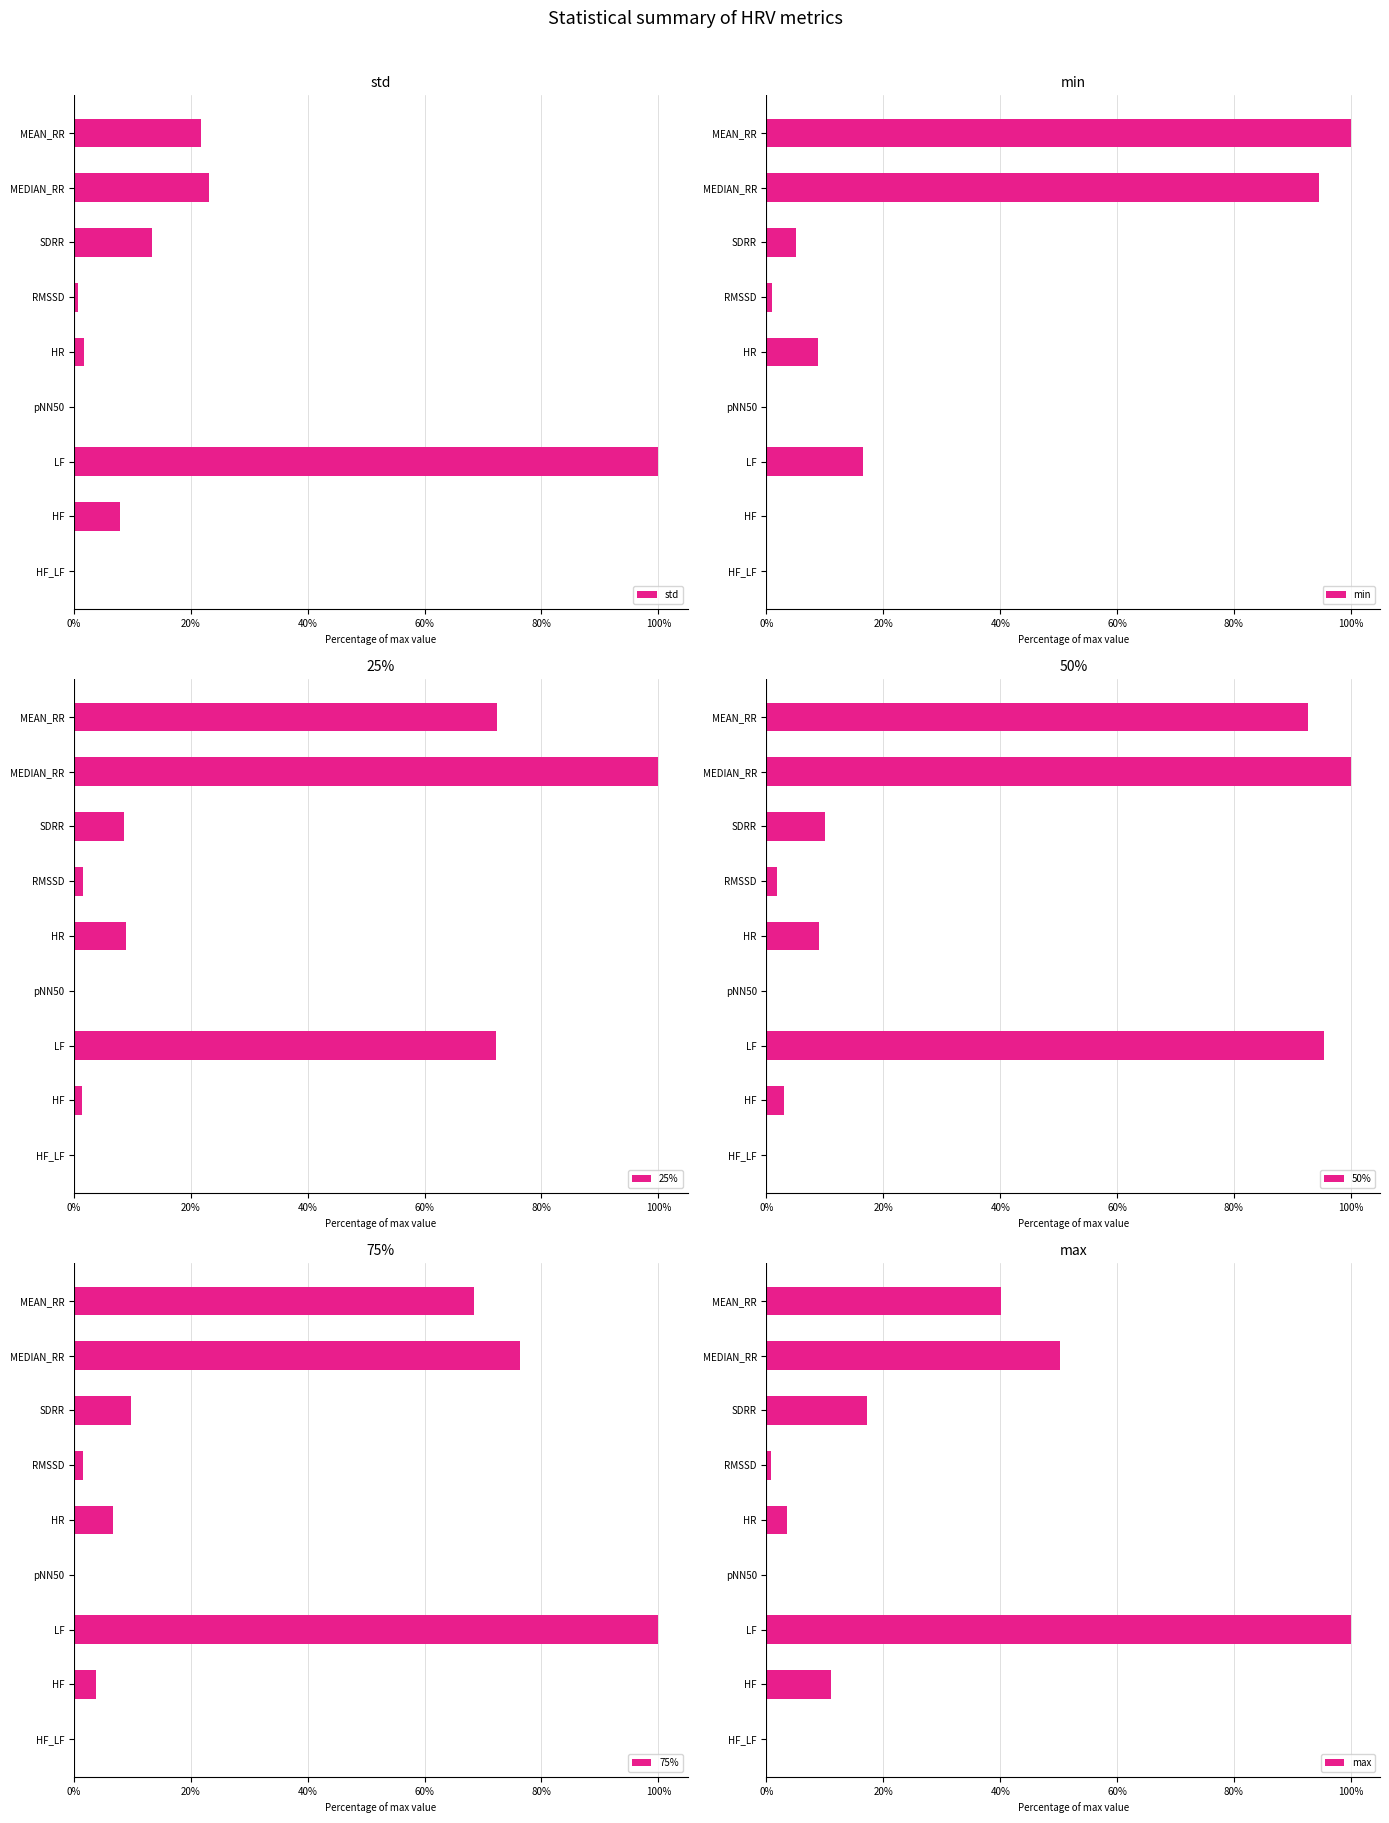

Is it true that 25% equals 0.3 at LF?

False